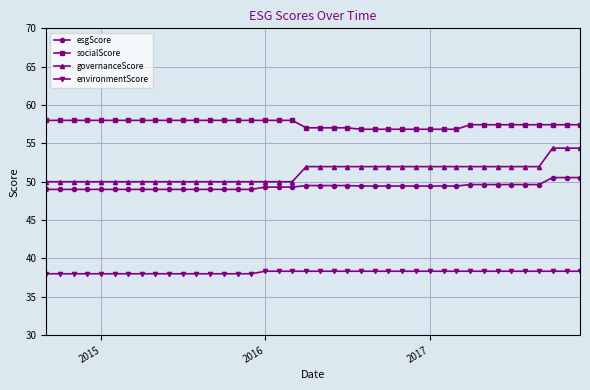

What is the greatest value displayed?

58.0